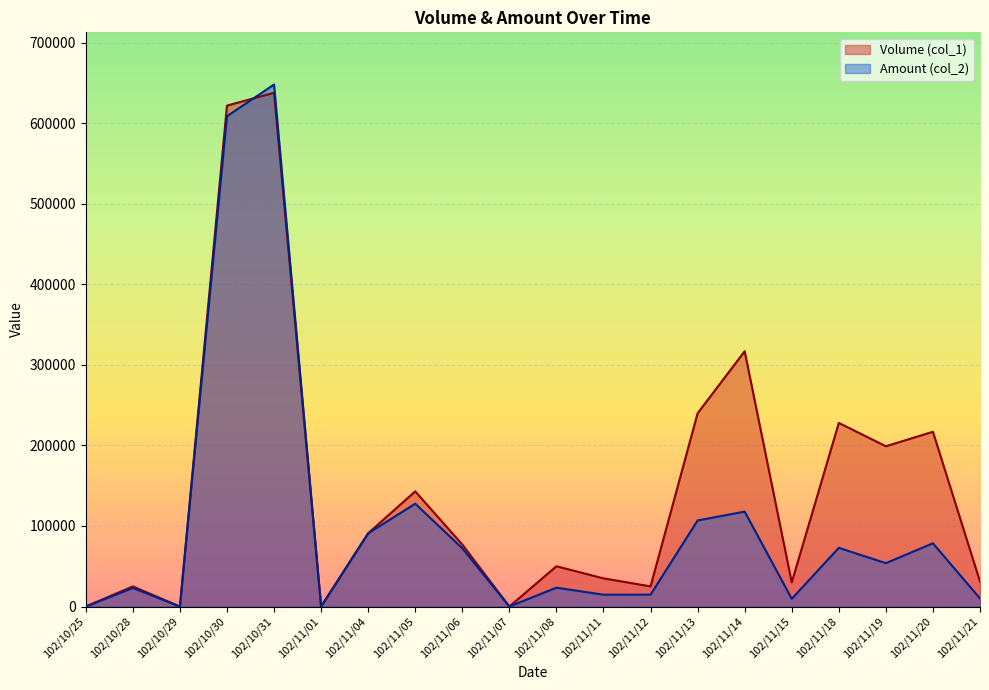

What is the difference between the maximum and second lowest values in the Volume (col_1) series?

638000